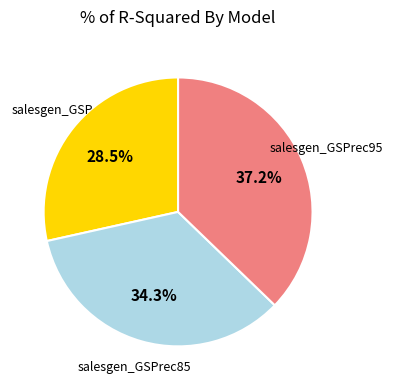

Does any single category account for the majority?

No